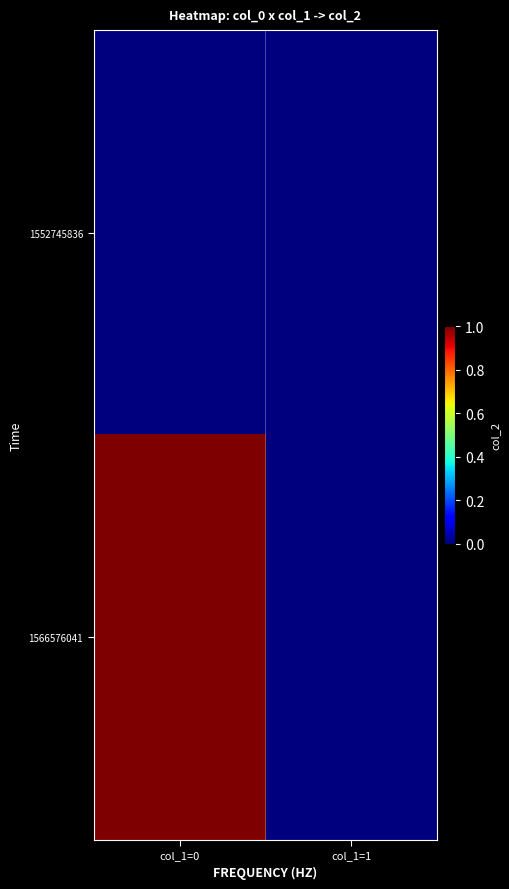

Which category has the highest value across all series?

col_1=0